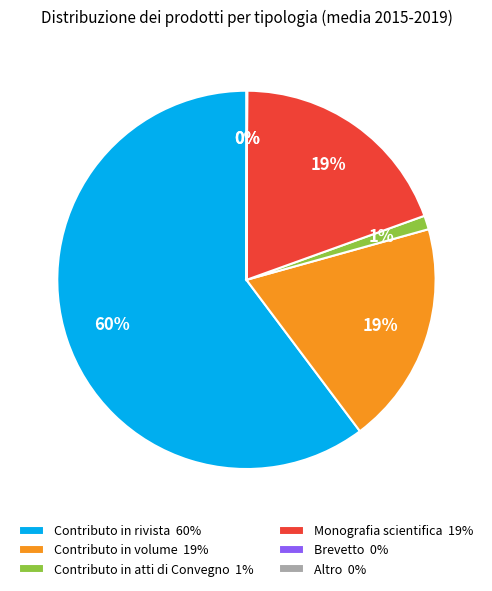

To the nearest percent, what is the average slice percentage?

17%